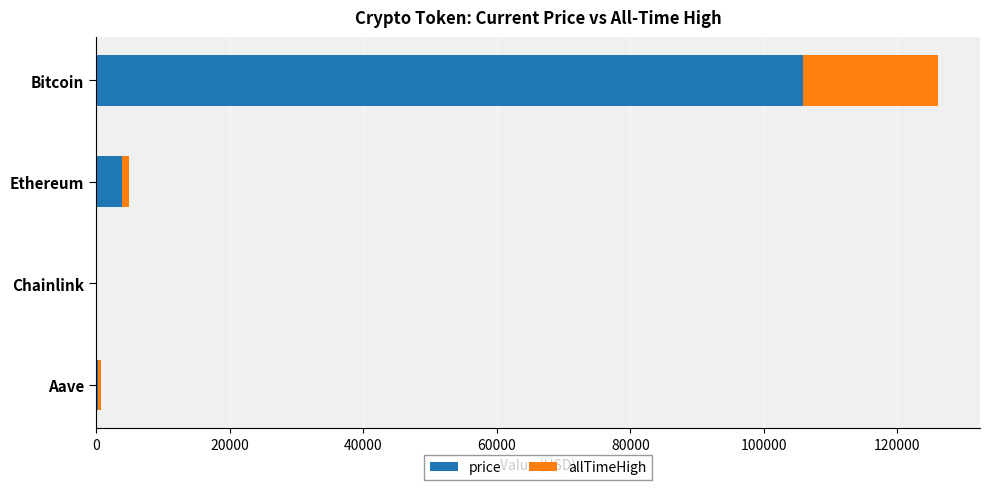

At which category is the sum across all series the highest?

Bitcoin